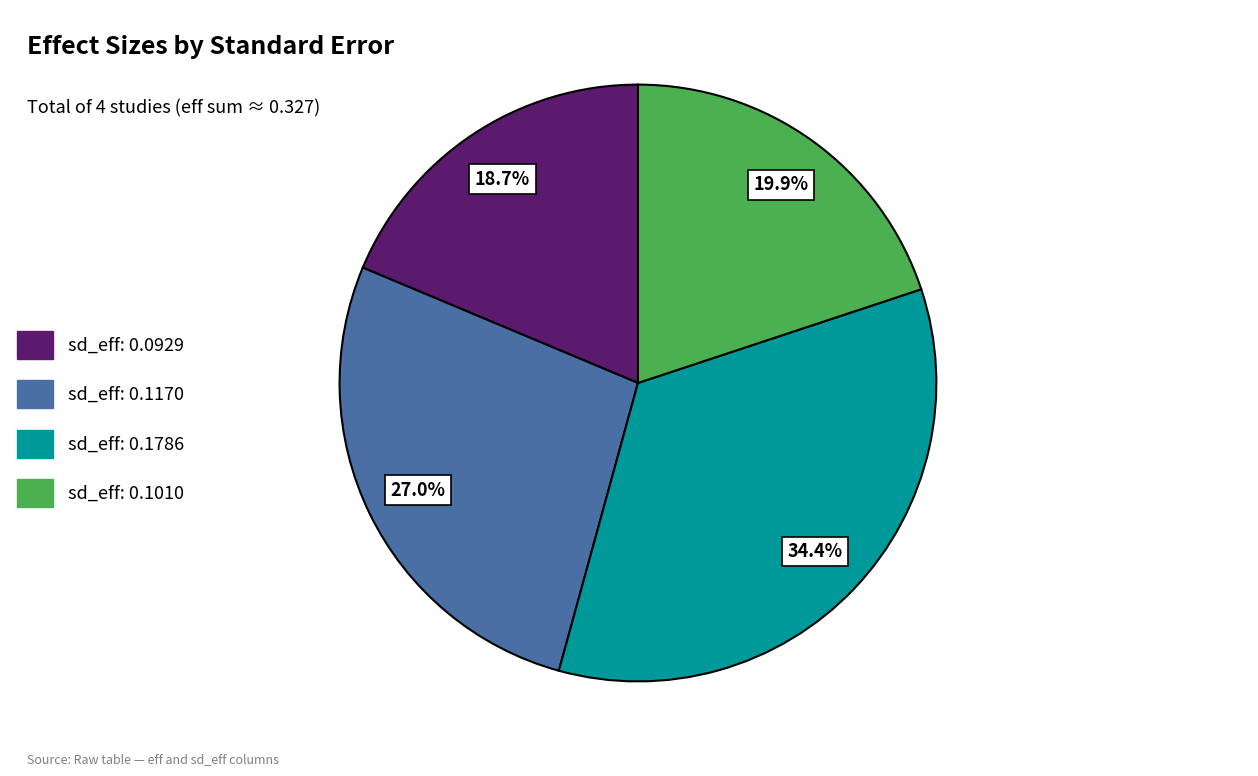

Which category has the biggest portion of the pie?

sd_eff: 0.1786